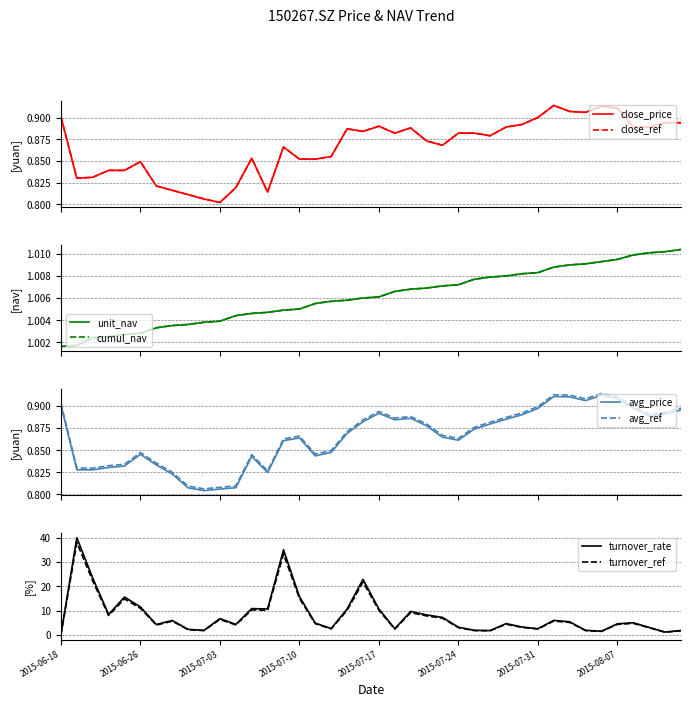

How many lines are shown in the chart?

6